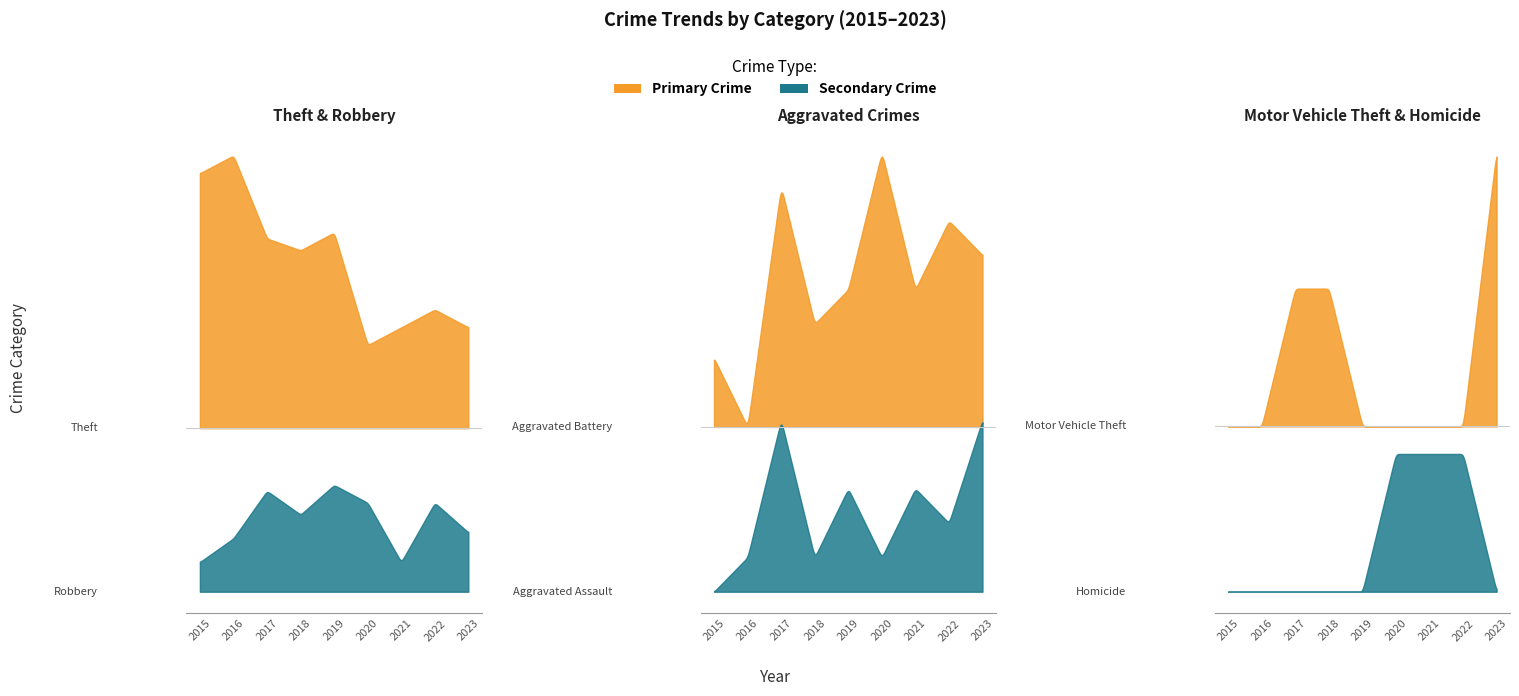

What is the difference between the highest and lowest values at 2019?

33